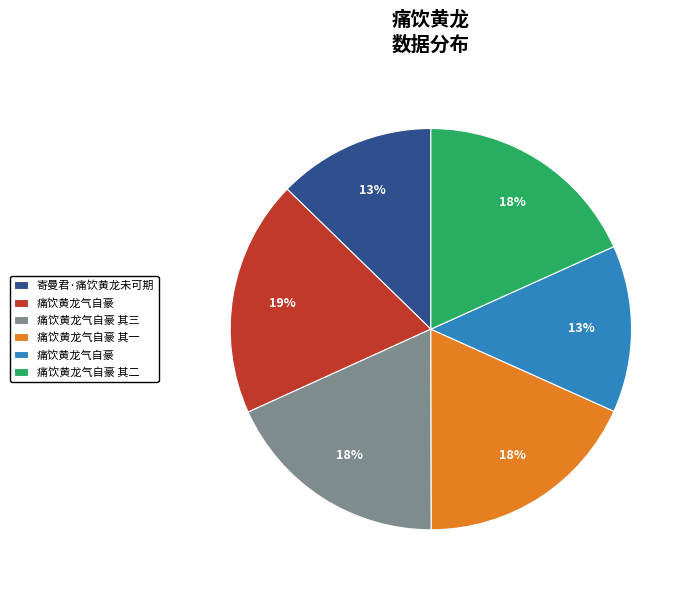

To the nearest percent, what is the difference between the largest and smallest slice percentages?

6%